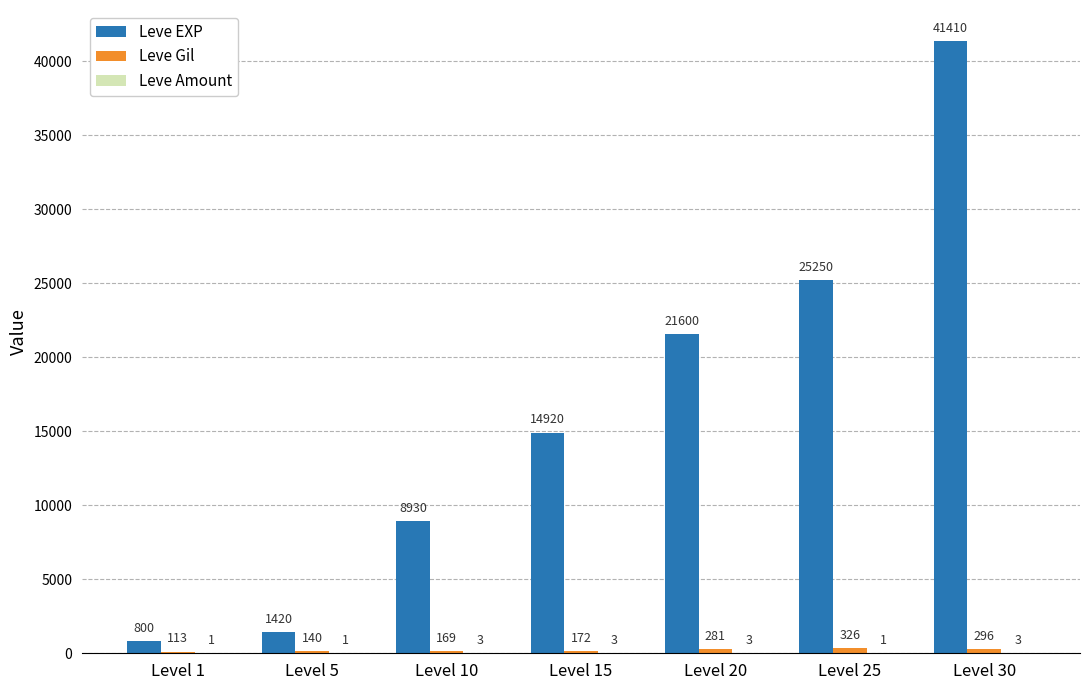

Does the chart contain stacked bars?

No